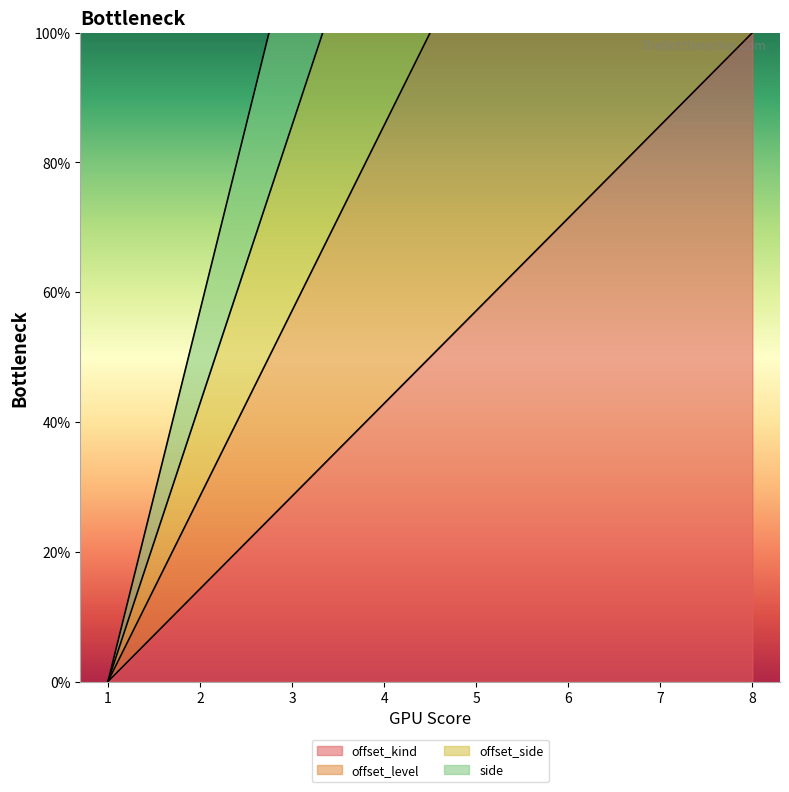

What are all the series names shown in the legend?

offset_kind, offset_level, offset_side, side